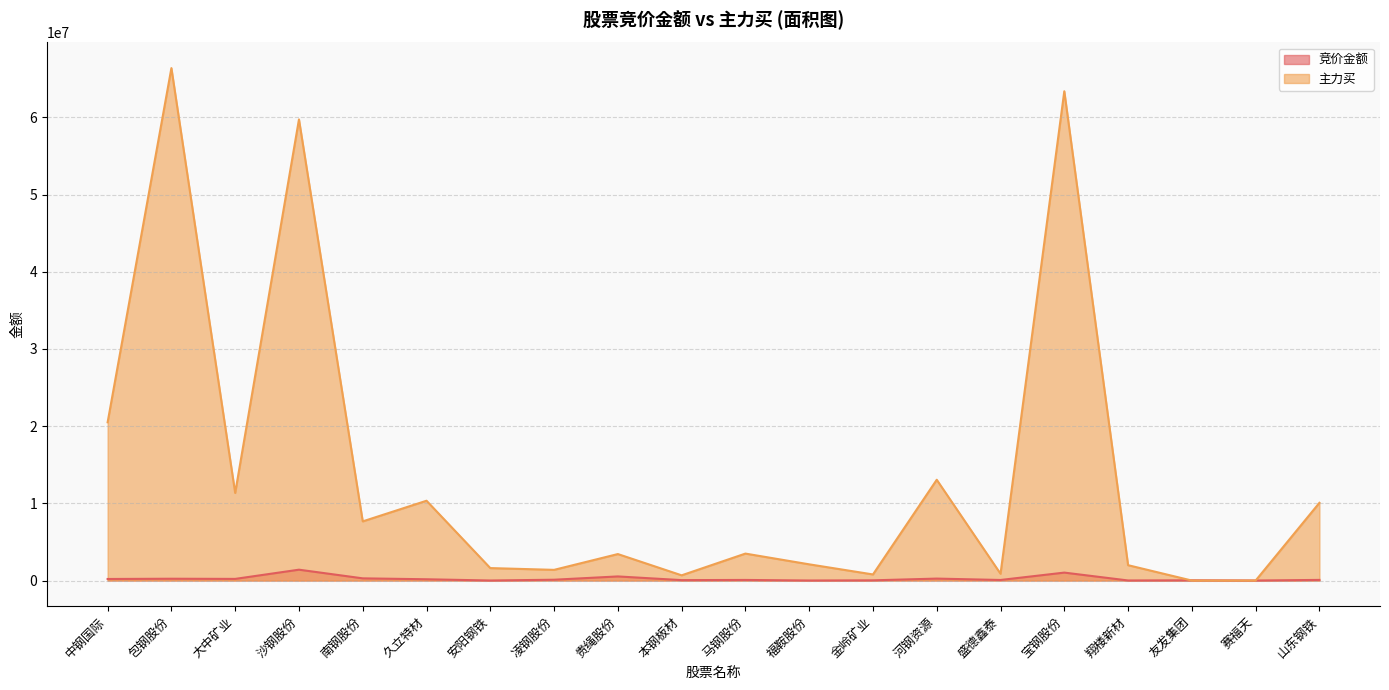

Reading right to left, list all the values displayed in this chart.

竞价金额: 83886	6094	33390	10413	1030140	74560	253914	28490	6419	78690	55418	533984	107089	6664	166770	285236	1407897	214602	236288	202386
主力买: 10068674	0	0	1991117	63385946	881345	13057267	791399	2102072	3492968	677981	3431782	1385404	1615680	10340910	7666034	59736392	11349644	66383944	20502580